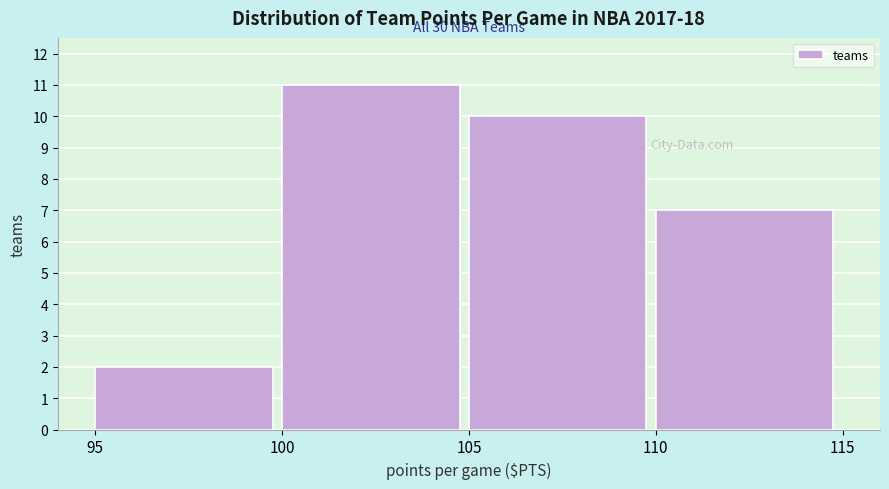

Which range on the x-axis has the tallest bar?

100 to 105